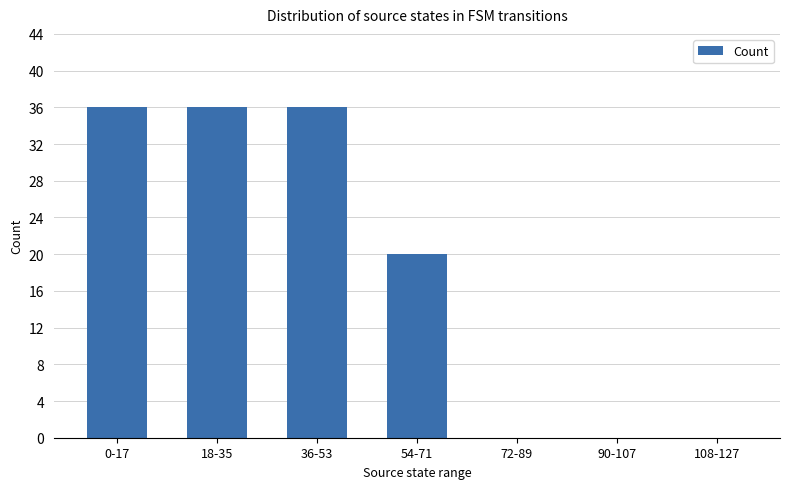

What is the sum of the values at 54-71 and 0-17?

56